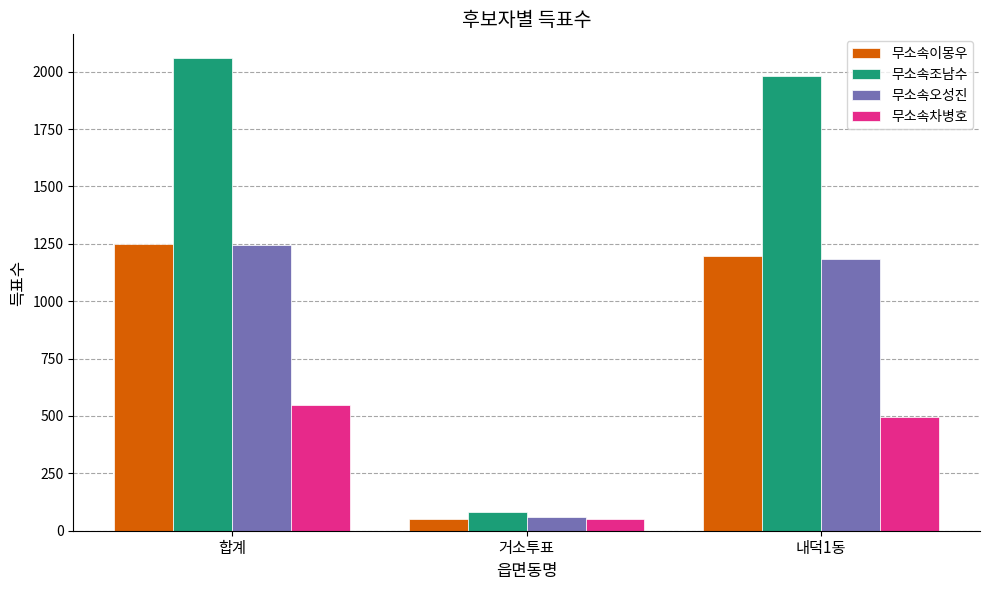

The 무소속오성진 series shows 1247 at 합계. True or false?

True